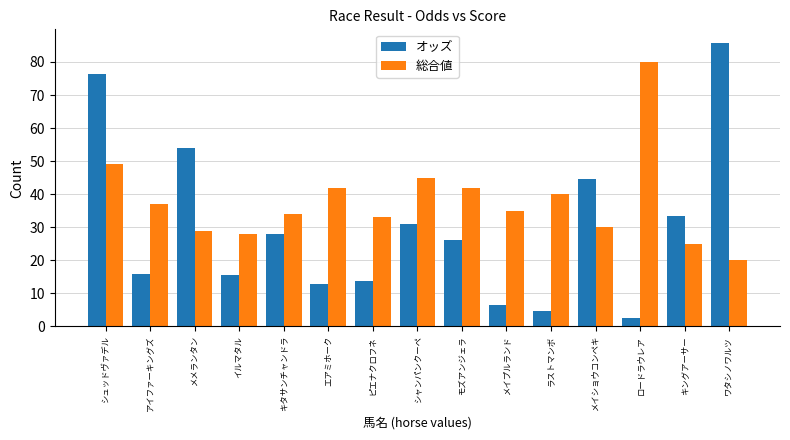

What is the average value of the オッズ series?

30.0